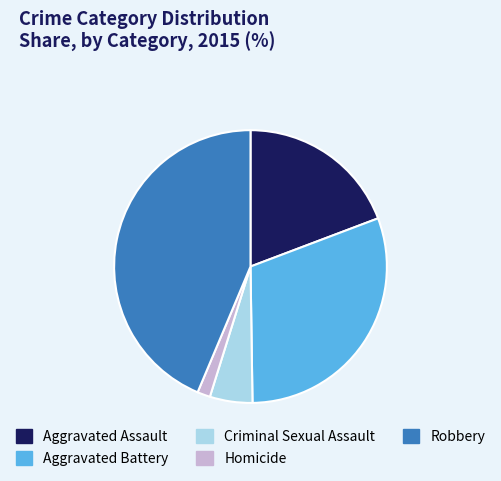

Count the number of slices in the pie.

5